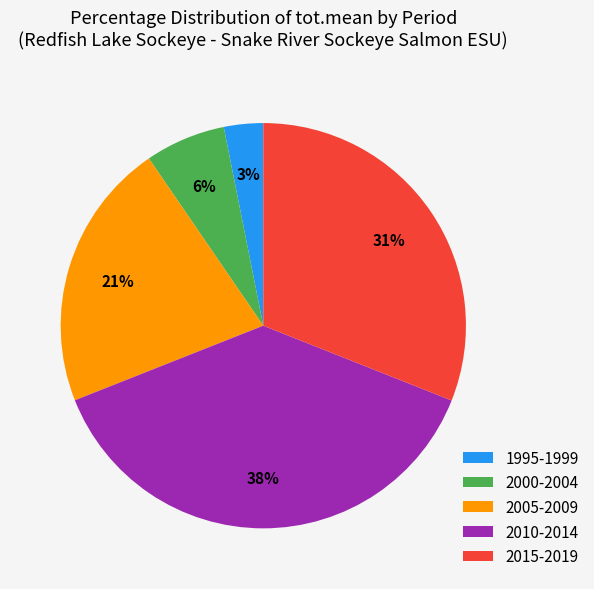

Approximately how many times larger is the value at 2010-2014 compared to 2015-2019?

1.2